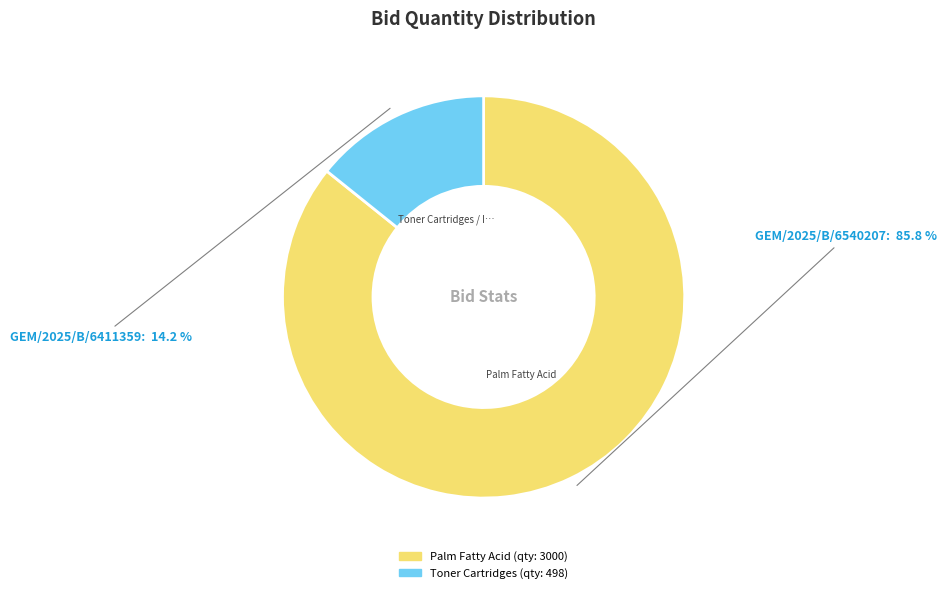

Count the number of slices in the pie.

2